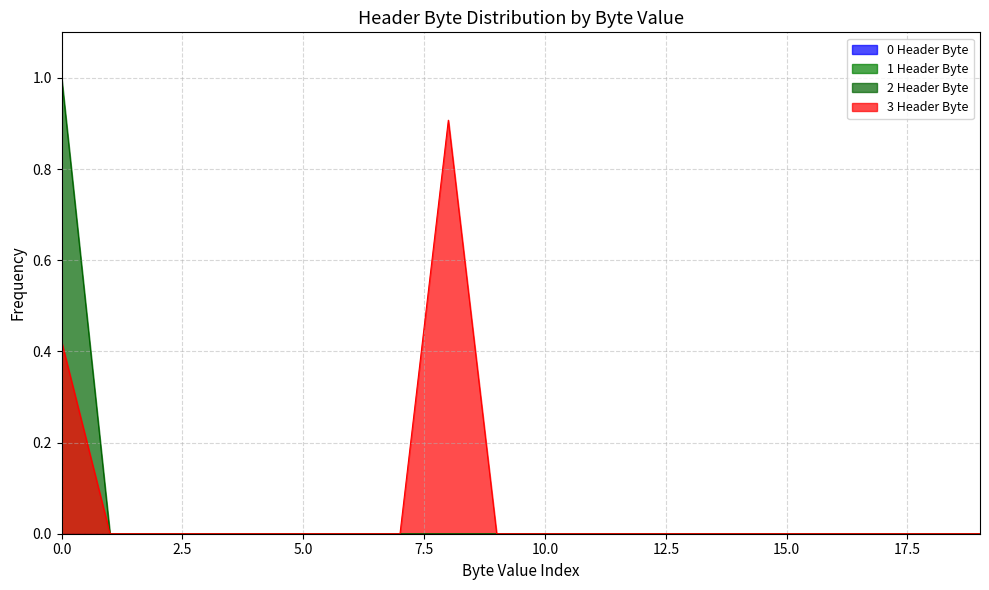

Reading left to right, what are all the values shown in this chart?

2 Header Byte: 1.0	0.0	0.0	0.0	0.0	0.0	0.0	0.0	0.0	0.0	0.0	0.0	0.0	0.0	0.0	0.0	0.0	0.0	0.0	0.0
3 Header Byte: 0.4	0.0	0.0	0.0	0.0	0.0	0.0	0.0	0.9	0.0	0.0	0.0	0.0	0.0	0.0	0.0	0.0	0.0	0.0	0.0